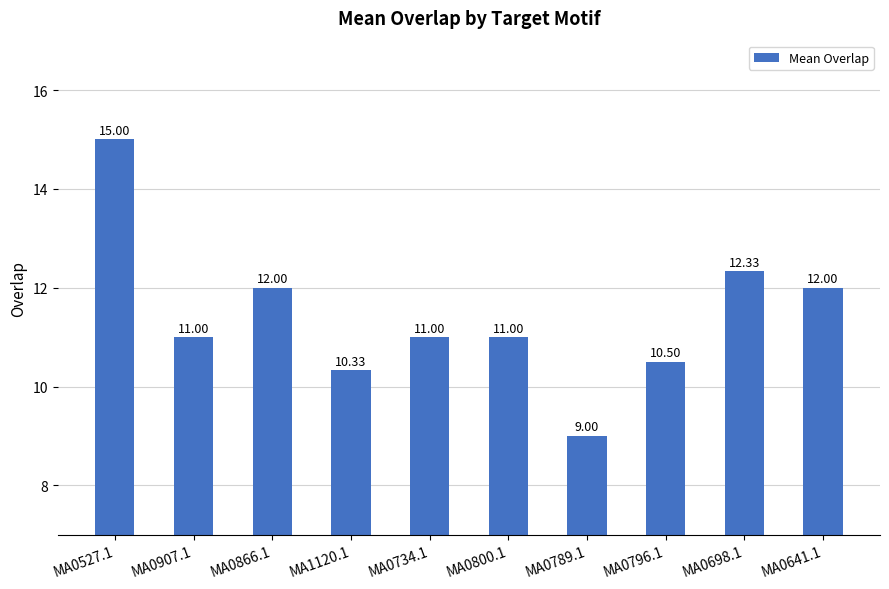

Is it true that the value at MA1120.1 is 10.3?

True